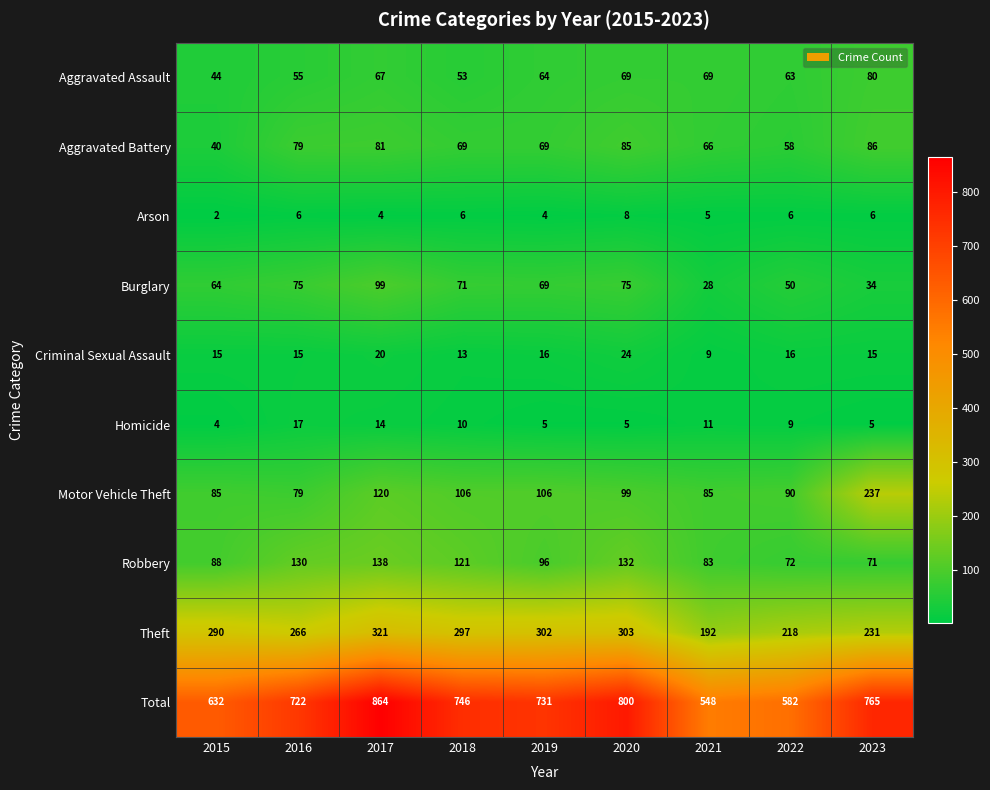

The Motor Vehicle Theft series shows 145 at 2015. True or false?

False